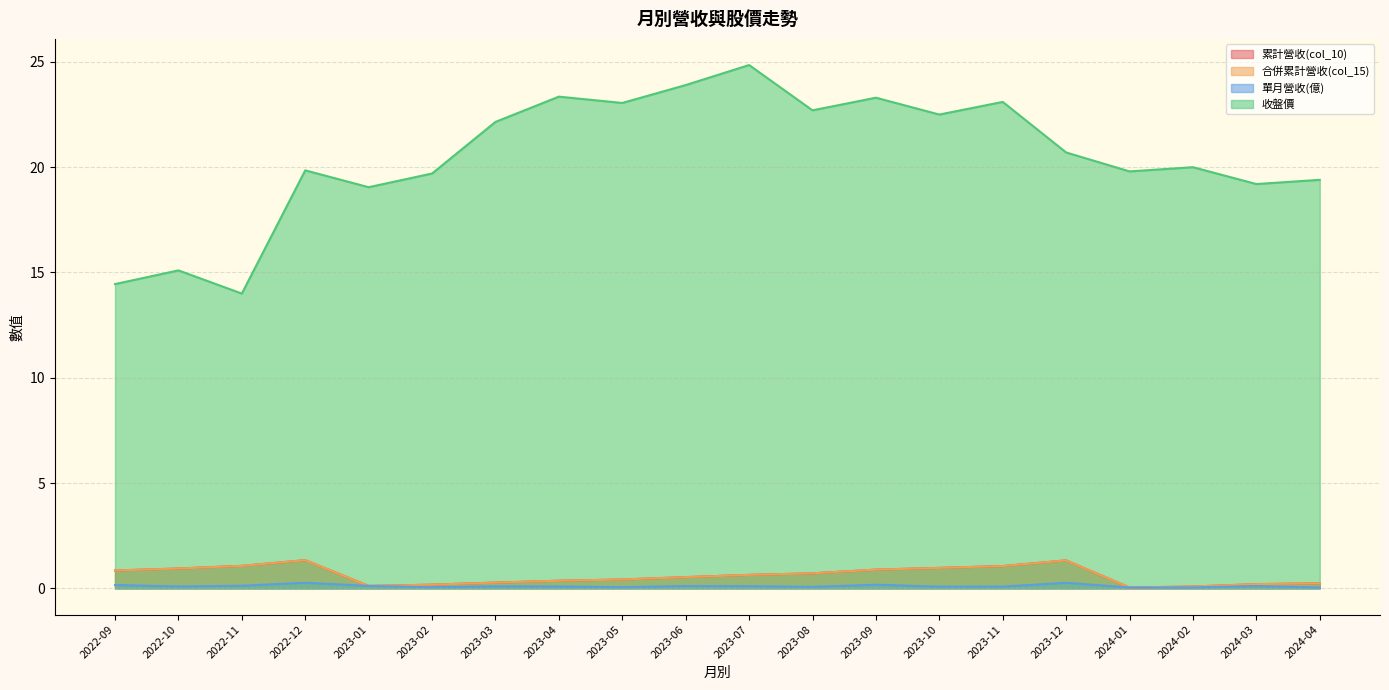

Reading left to right, extract all data points from this chart.

累計營收(col_10): 0.9	0.9	1.1	1.3	0.1	0.2	0.3	0.4	0.4	0.5	0.6	0.7	0.9	1.0	1.1	1.3	0.0	0.1	0.2	0.2
合併累計營收(col_15): 0.9	0.9	1.1	1.3	0.1	0.2	0.3	0.4	0.4	0.5	0.6	0.7	0.9	1.0	1.1	1.3	0.0	0.1	0.2	0.2
單月營收(億): 0.2	0.1	0.1	0.3	0.1	0.1	0.1	0.1	0.1	0.1	0.1	0.1	0.2	0.1	0.1	0.3	0.0	0.0	0.1	0.0
收盤價: 14.4	15.1	14.0	19.9	19.1	19.7	22.1	23.4	23.1	23.9	24.9	22.7	23.3	22.5	23.1	20.7	19.8	20.0	19.2	19.4